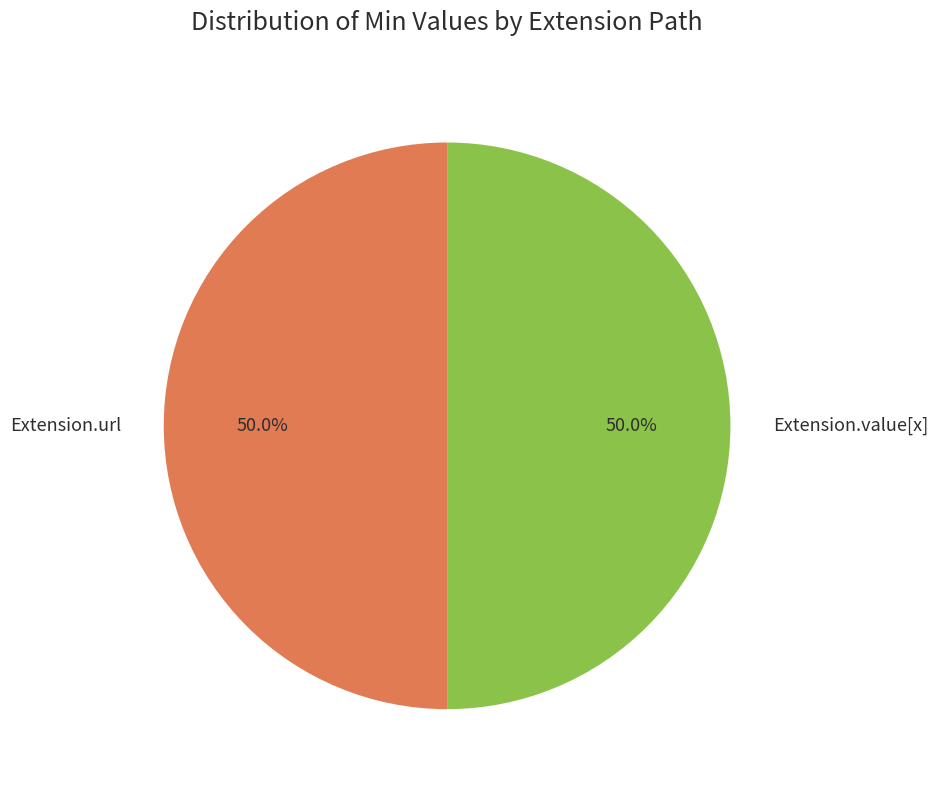

Approximately how many times larger is the value at Extension.url compared to Extension.value[x]?

1.0